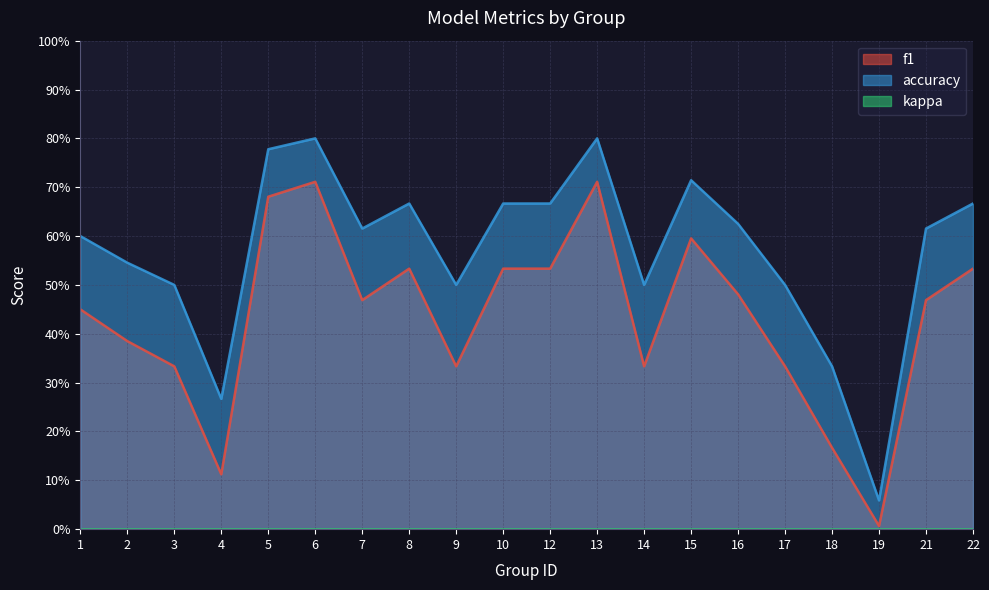

True or false: accuracy and f1 cross at least once.

False